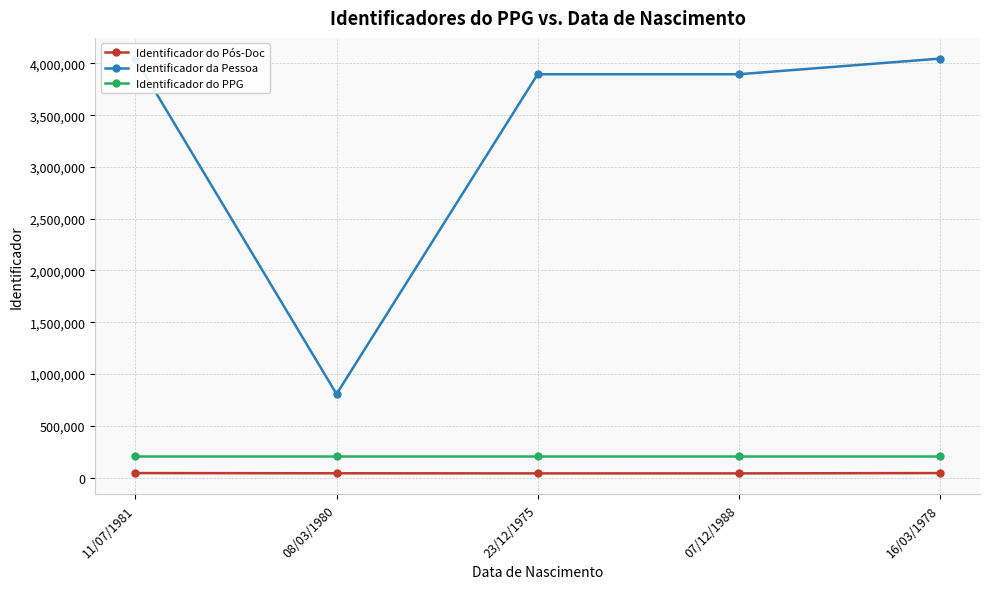

Rank the series at 11/07/1981 from highest to lowest value.

Identificador da Pessoa, Identificador do PPG, Identificador do Pós-Doc